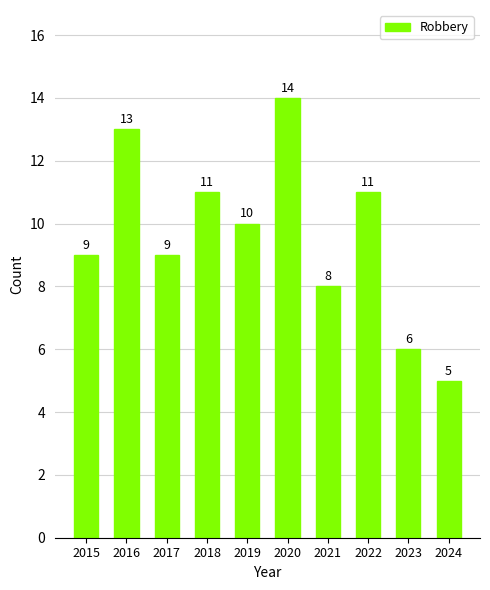

Where does the data first go above 10?

2016